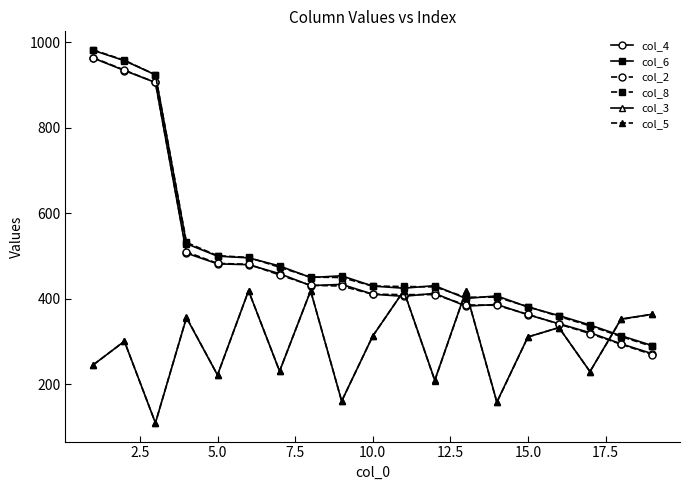

What is the value of the col_5 point at the 15th from the left?

311